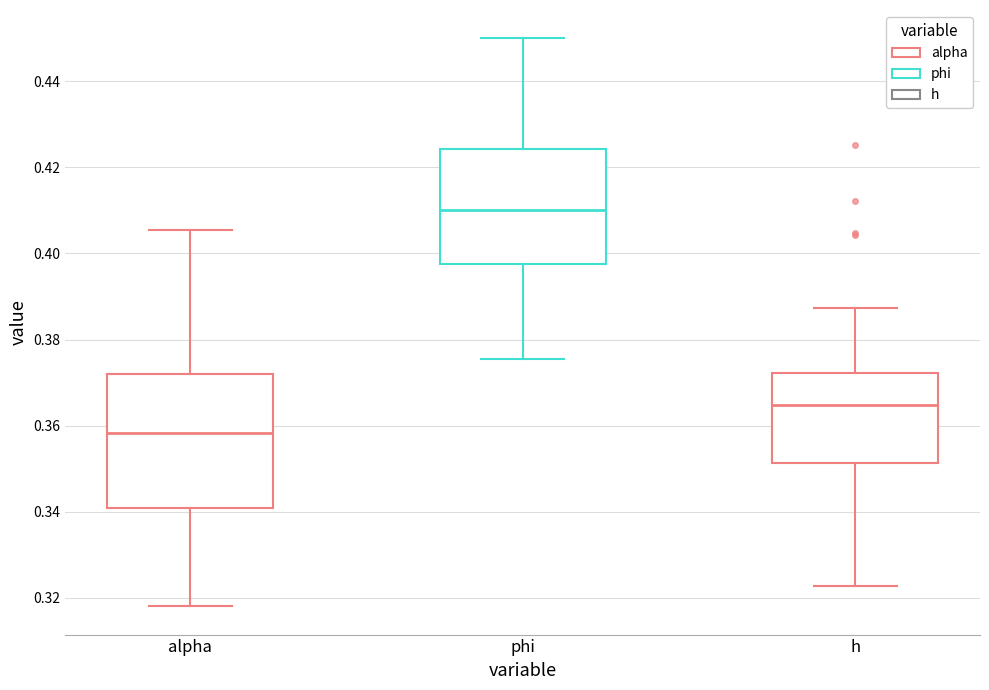

Reading left to right, transcribe this box plot: for each box, give where its median line is, the range the box spans, and where its two whiskers end, as read against the y-axis. The values are not printed on the chart, so give them approximately, as read against the axis.

alpha: median 0.358, box 0.340 to 0.372, whiskers 0.318 to 0.406
phi: median 0.410, box 0.398 to 0.424, whiskers 0.376 to 0.450
h: median 0.364, box 0.352 to 0.372, whiskers 0.322 to 0.388